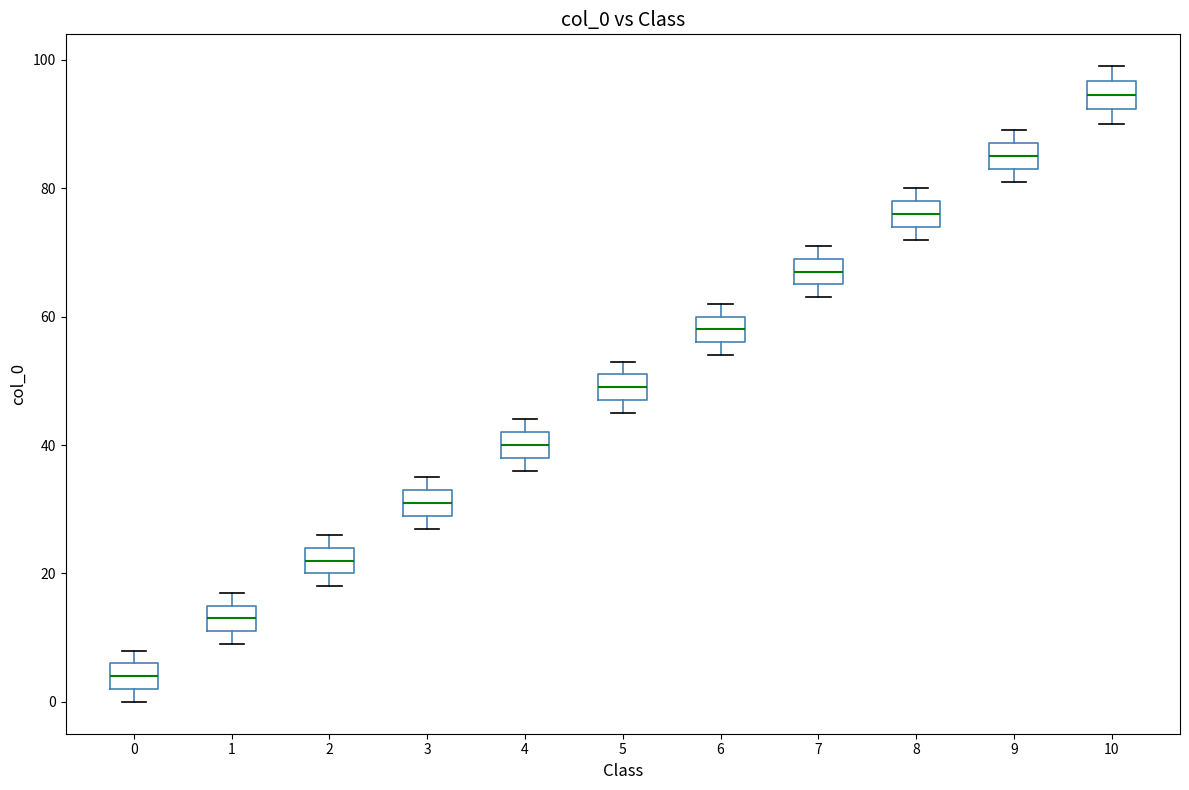

Where is the upper edge of the box at x = 3 on the y-axis? The values are not printed on the chart, so give them approximately, as read against the axis.

34